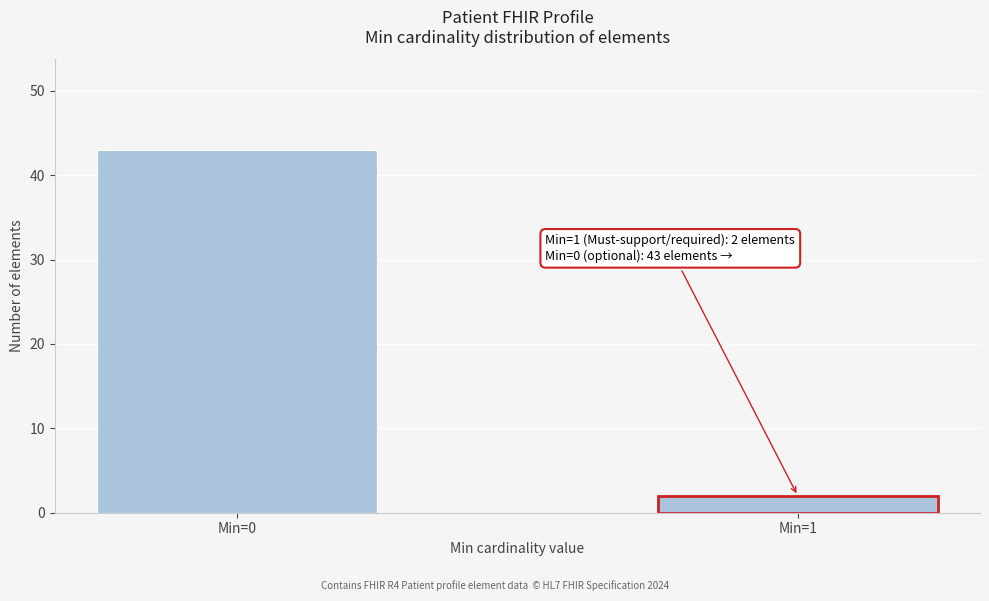

Reading left to right, list all the values displayed in this chart.

Min=0=43	Min=1=2